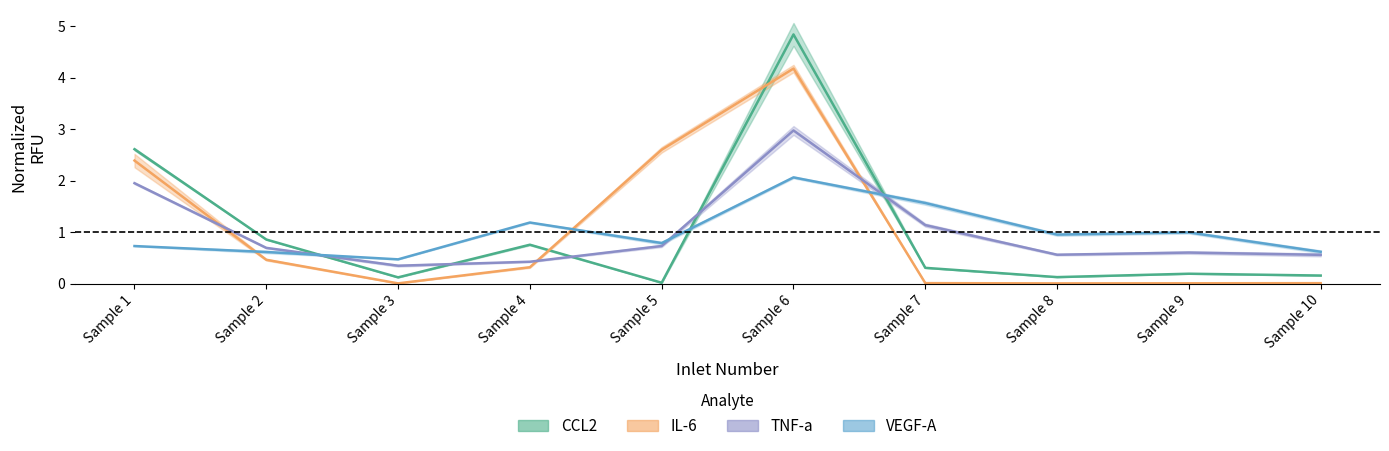

True or false: CCL2_RFU has more than 2 interior local peaks.

True